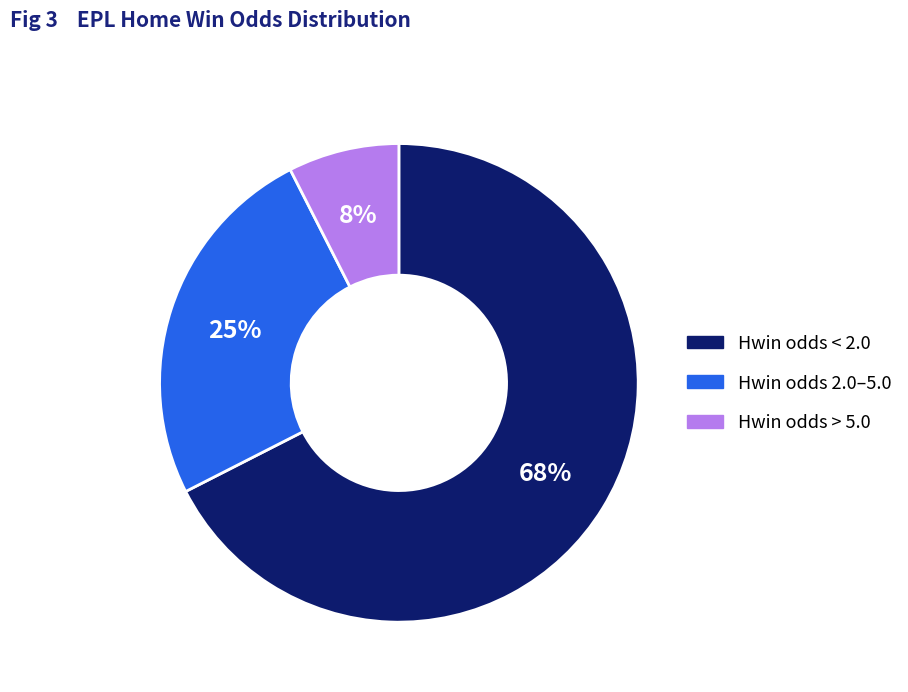

How many slices are in this pie chart?

3